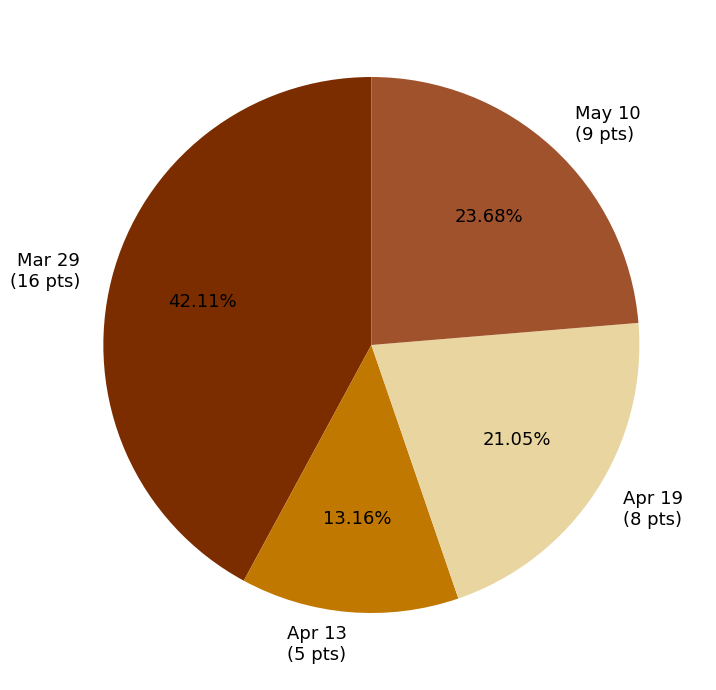

To the nearest percent, what is the average slice percentage?

25%